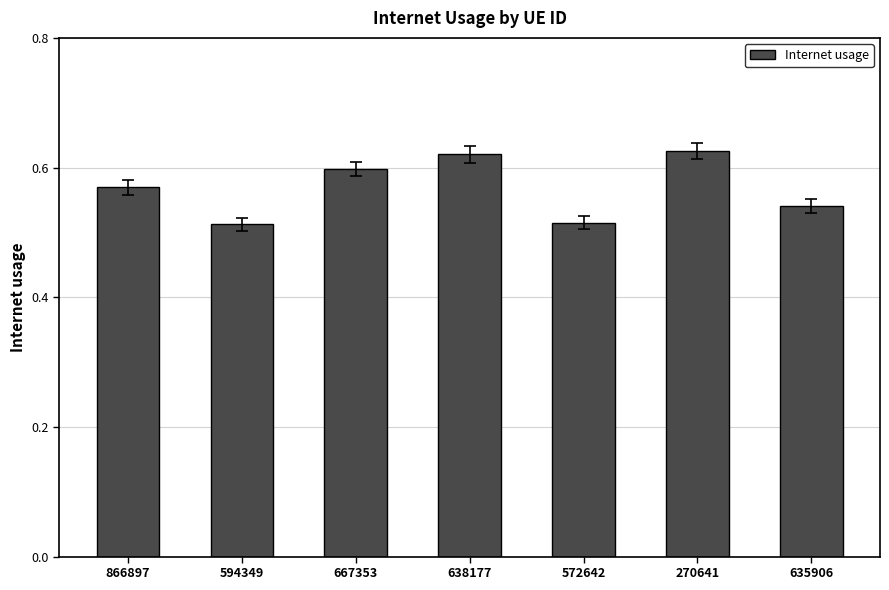

Which has a higher value, 638177 or 866897?

638177